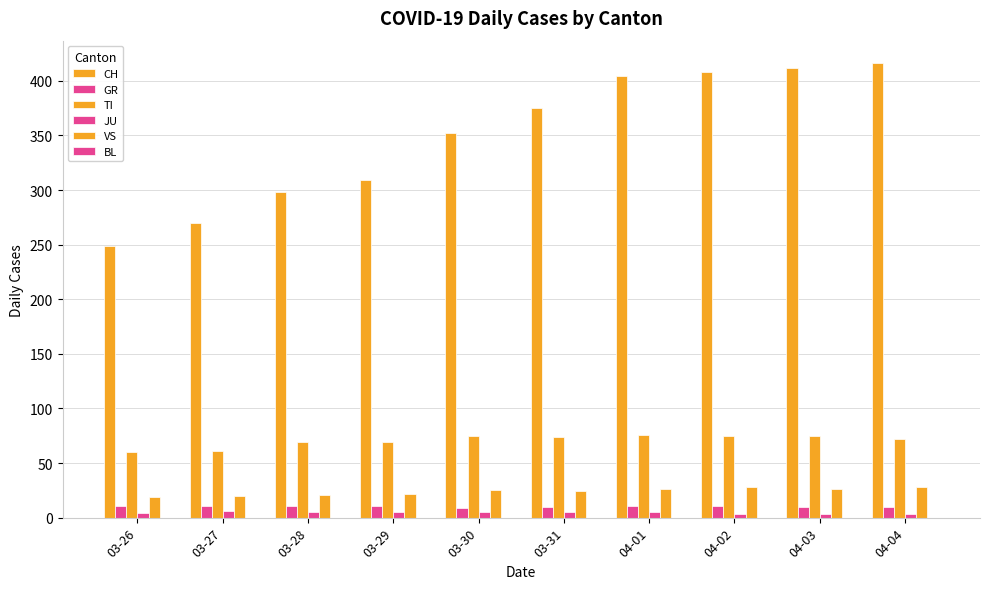

Does the chart contain stacked bars?

No